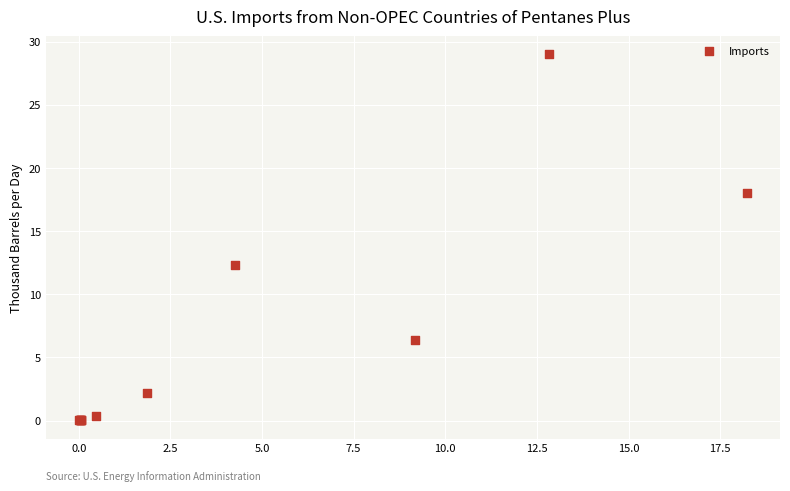

What Y value in the scatter plot is closest to 14?

12.3